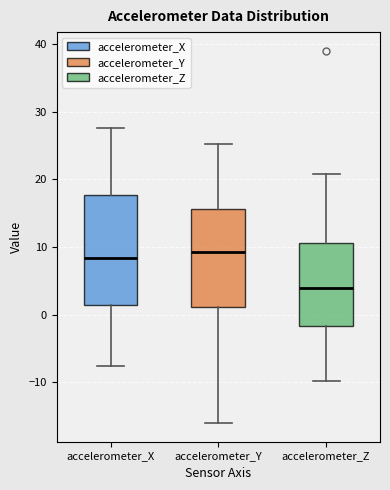

Reading left to right, transcribe this box plot: for each box, give where its median line is, the range the box spans, and where its two whiskers end, as read against the y-axis. The values are not printed on the chart, so give them approximately, as read against the axis.

accelerometer_X: median 8, box 1 to 18, whiskers -8 to 28
accelerometer_Y: median 9, box 1 to 16, whiskers -16 to 25
accelerometer_Z: median 4, box -2 to 11, whiskers -10 to 21